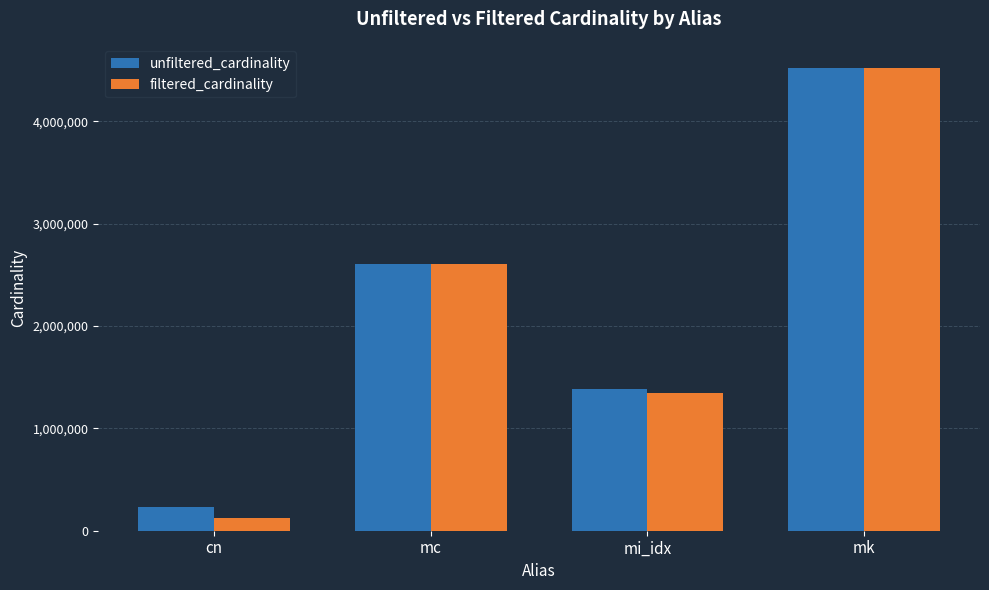

What is the sum of all unfiltered_cardinality values?

8748091